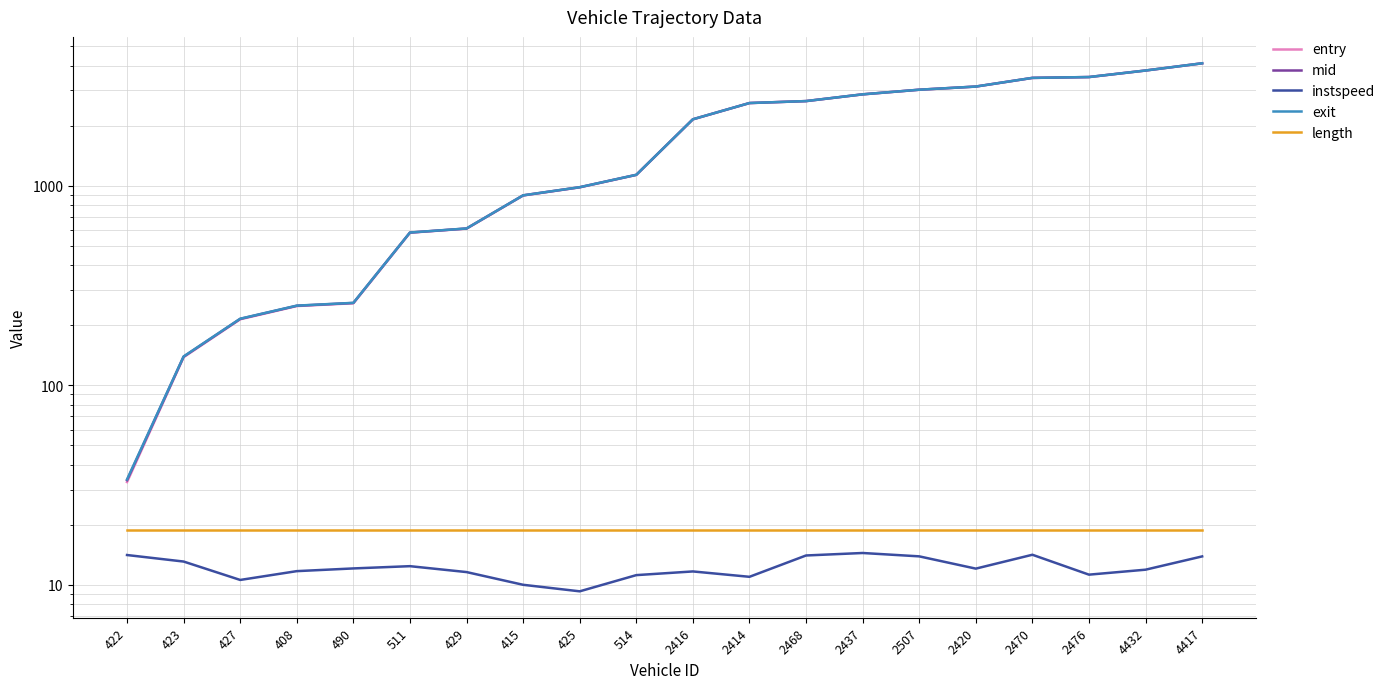

Which series has the largest total across all categories?

exit